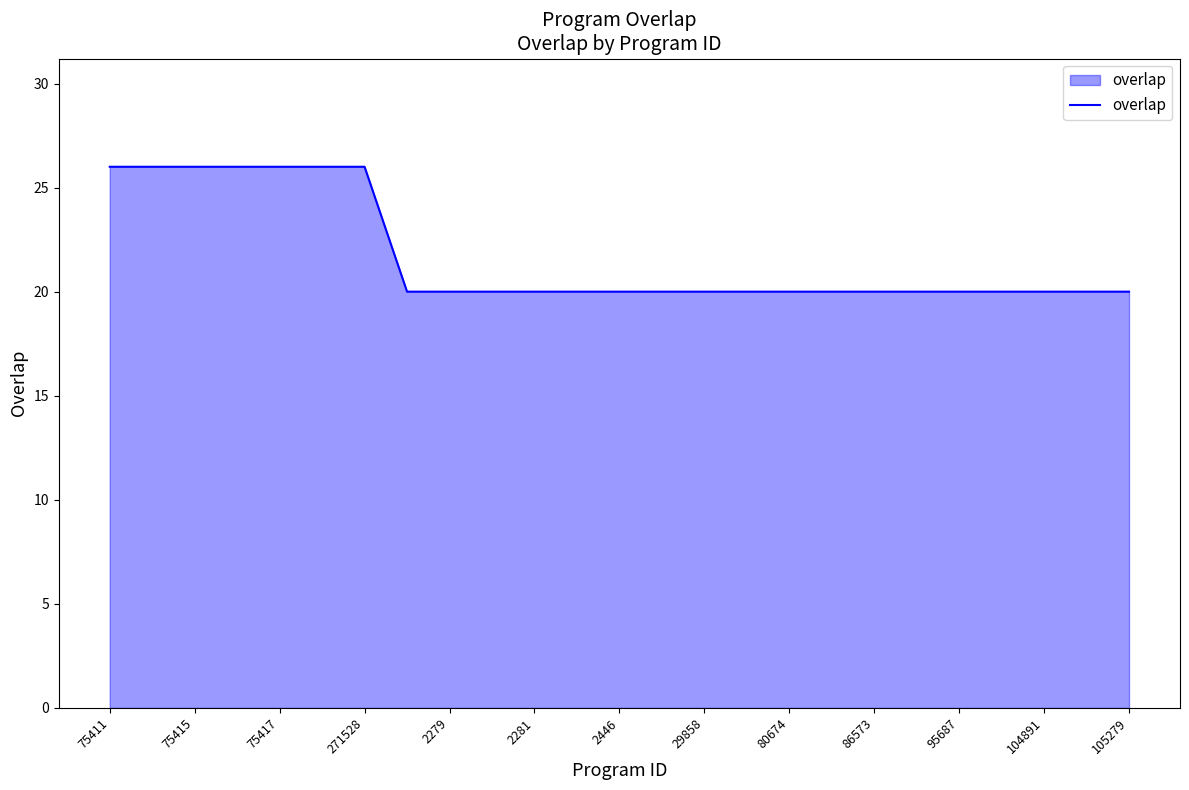

How many categories are shown in the chart?

25